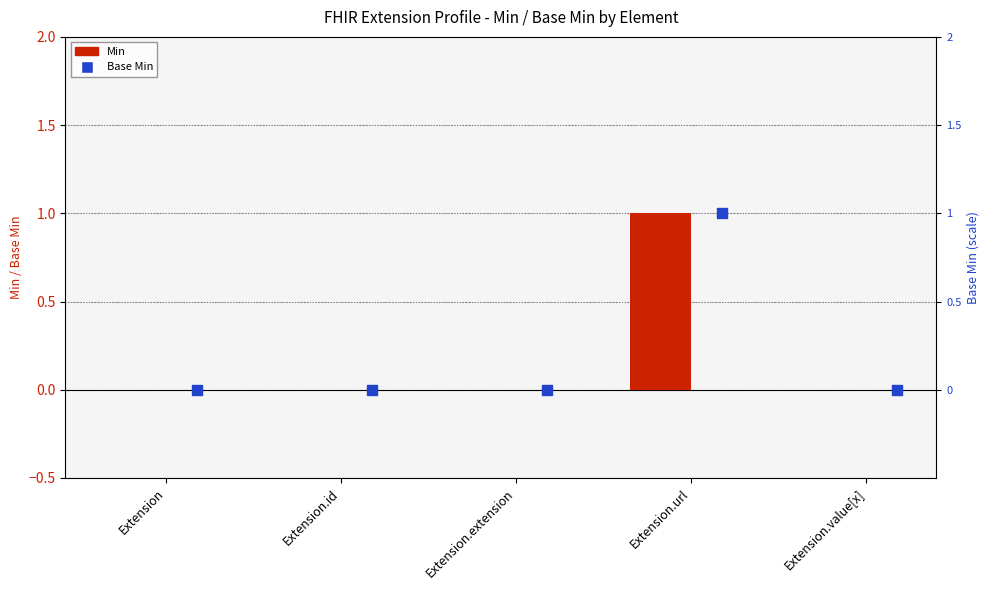

Is the value of Min at Extension.extension greater than the value of Base Min at Extension?

No